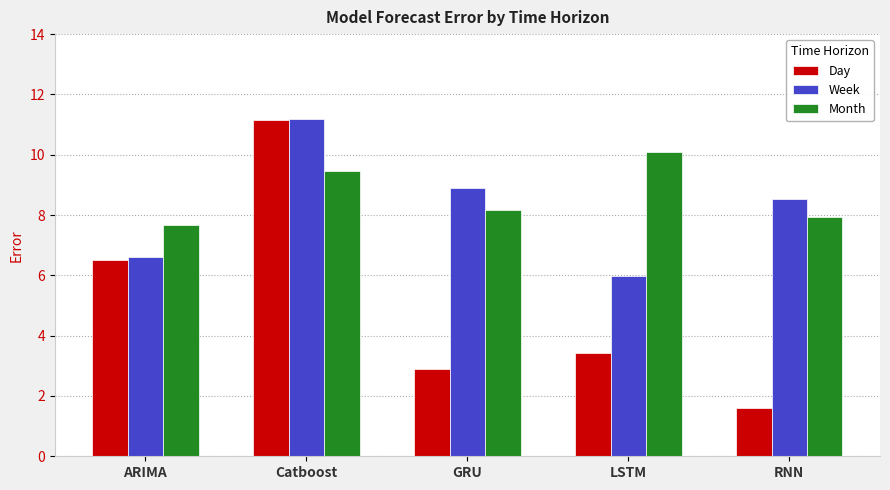

Where does the Month series first go above 8?

Catboost